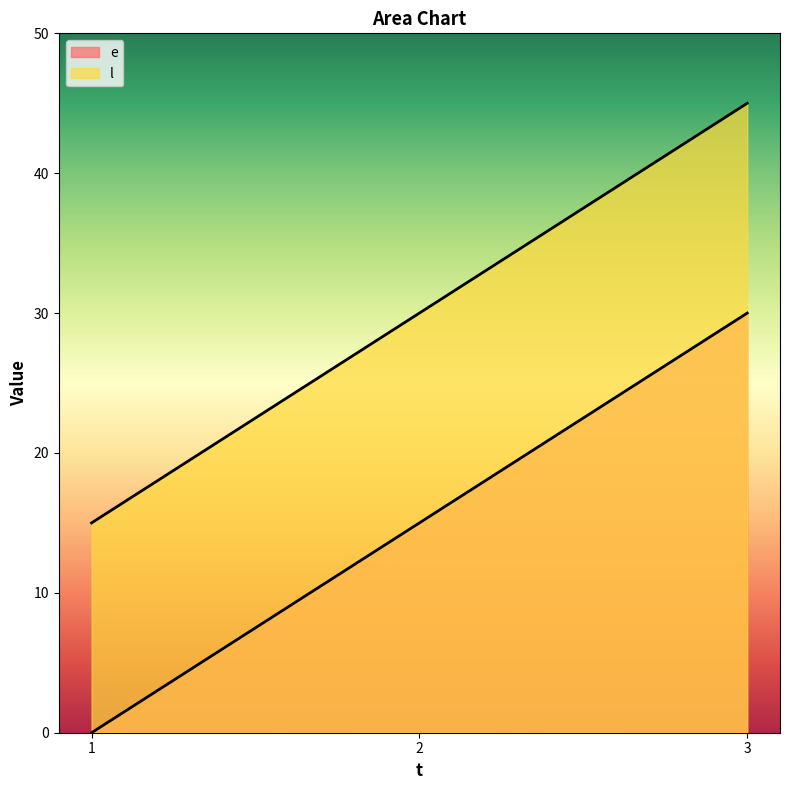

Reading left to right, extract all data points from this chart.

e: 1=0	2=15	3=30
l: 1=15	2=30	3=45